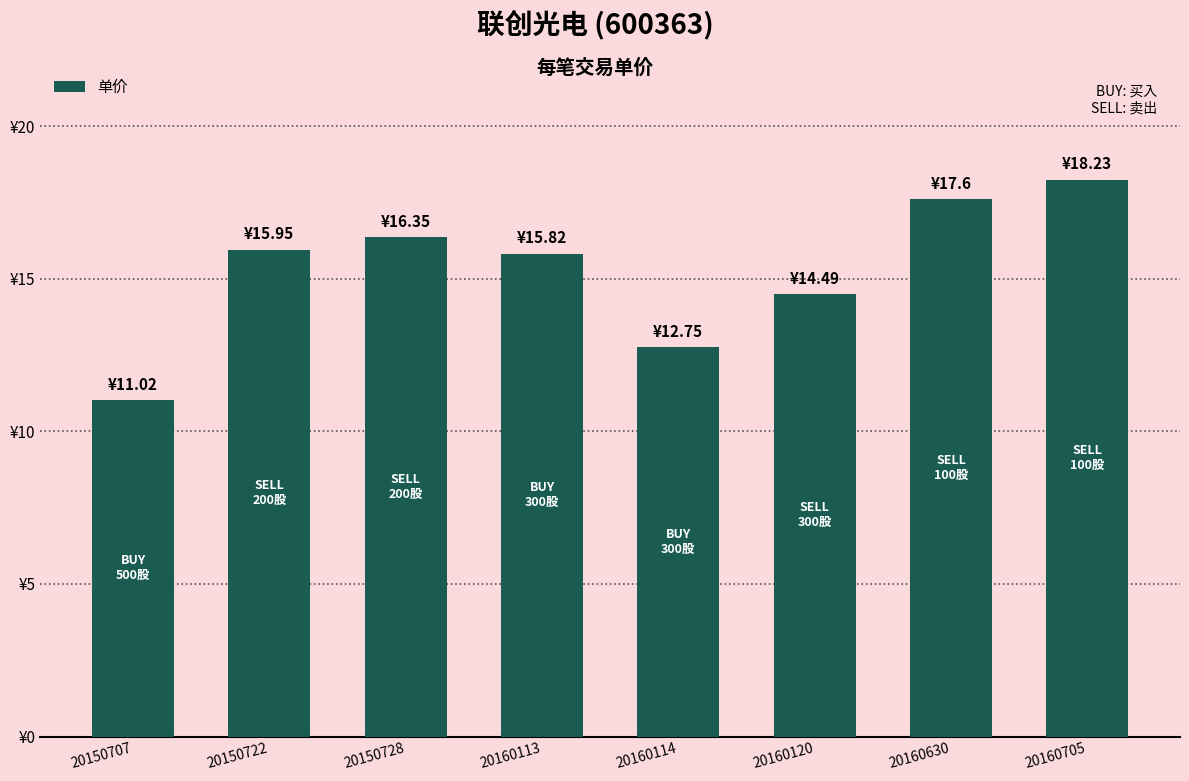

Does the chart contain any negative values?

No